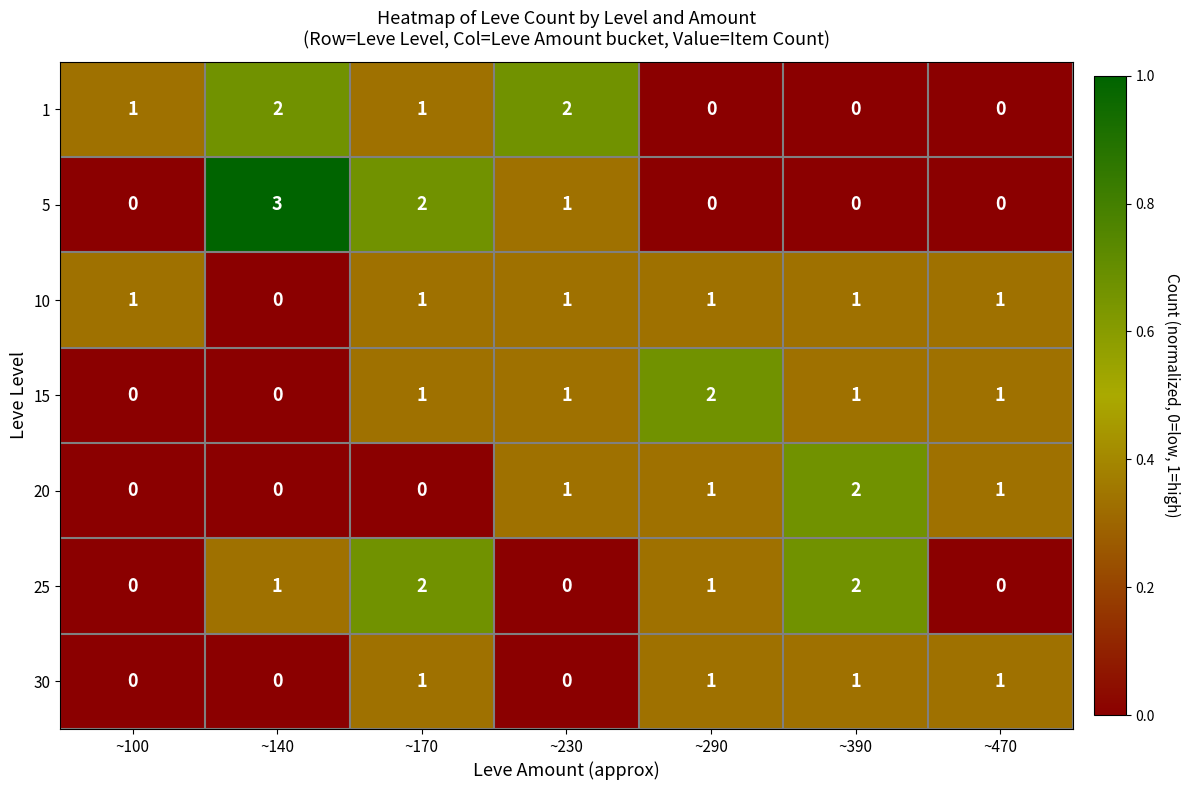

At how many categories does at least one series exceed 0?

7